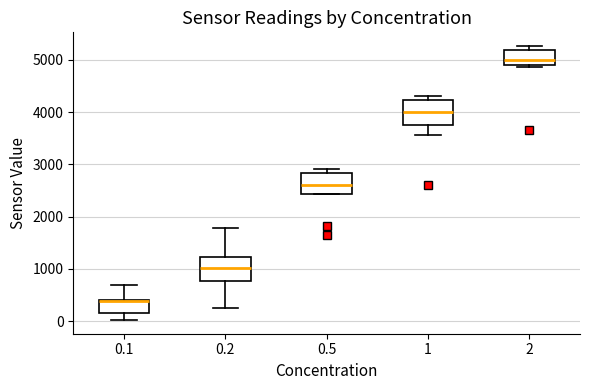

Reading left to right, read every box against the y-axis: the position of its median line, the range the box covers, and the ends of its whiskers. The values are not printed on the chart, so give them approximately, as read against the axis.

0.1: median 400, box 100 to 400, whiskers 0 to 700
0.2: median 1000, box 800 to 1200, whiskers 300 to 1800
0.5: median 2600, box 2400 to 2800, whiskers 2400 to 2900
1: median 4000, box 3700 to 4200, whiskers 3600 to 4300
2: median 5000, box 4900 to 5200, whiskers 4900 (just below the box's lower edge) to 5300